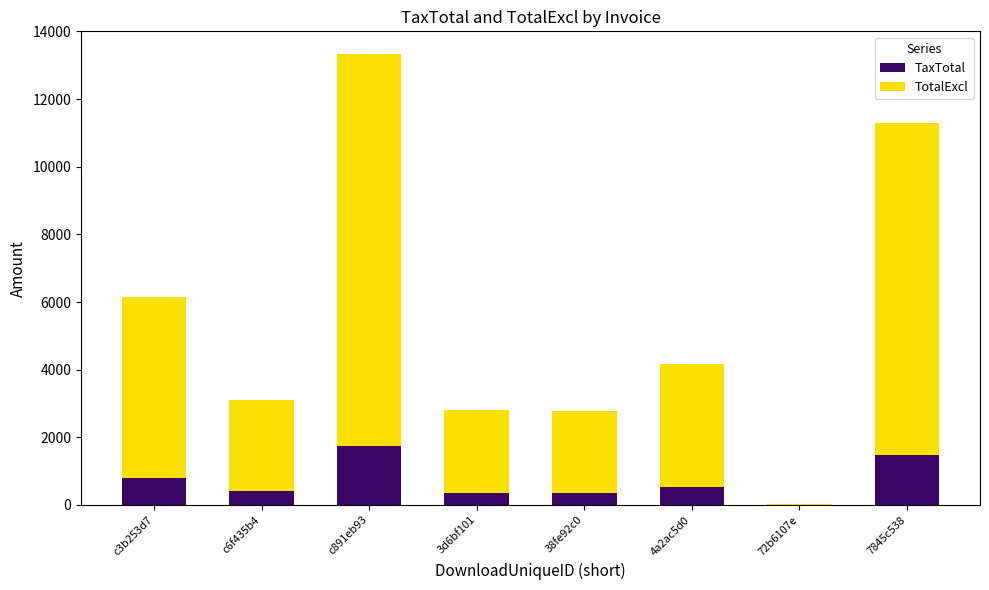

What is the highest value of the TaxTotal series?

1739